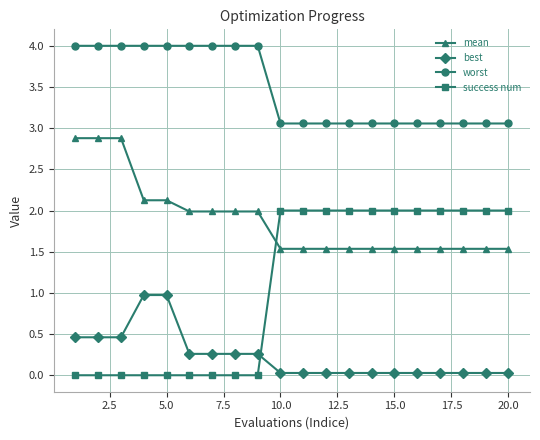

What is the greatest value displayed?

4.0